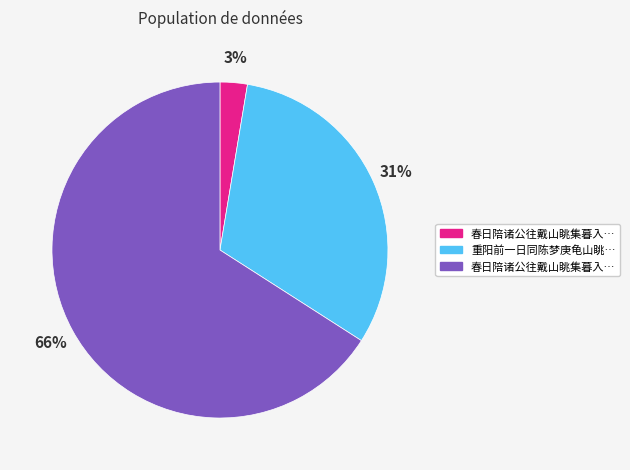

To the nearest percent, what is the average slice percentage?

33%